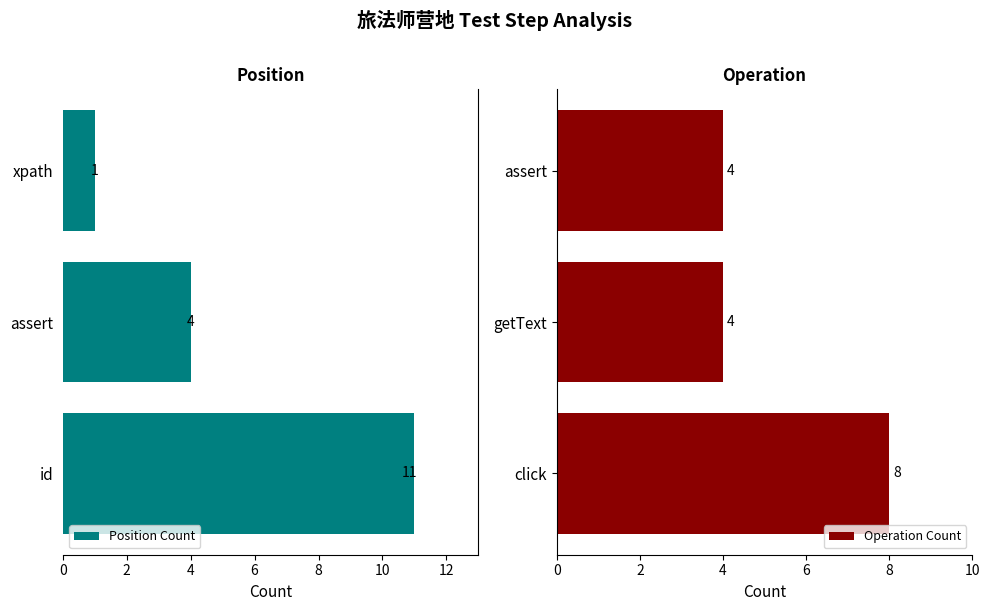

At which label does Position Count reach its minimum?

xpath